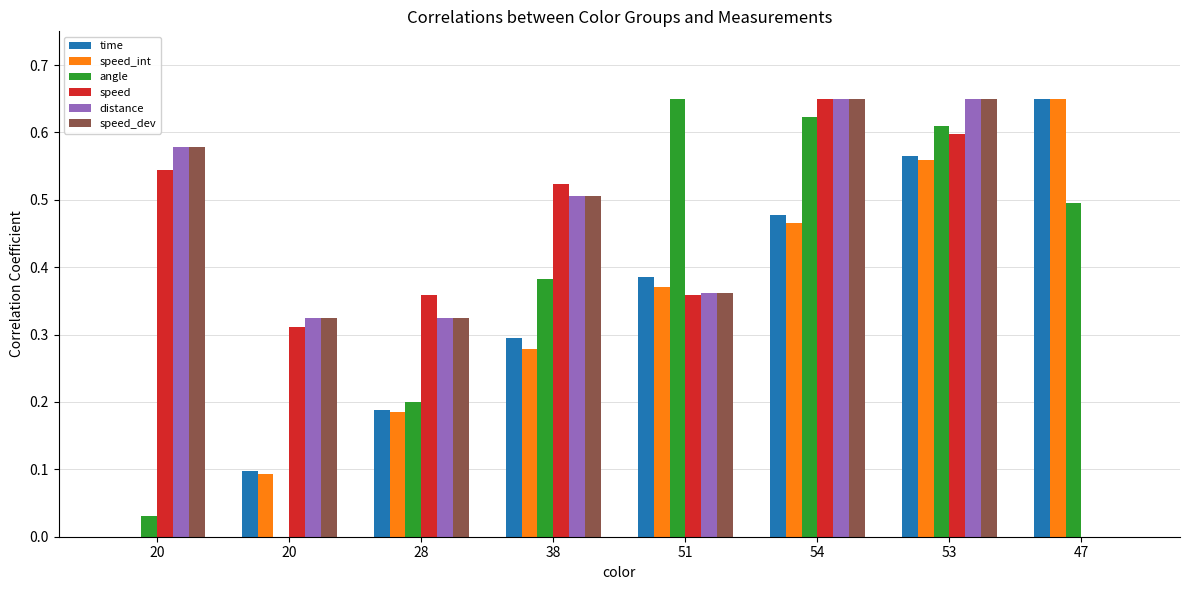

What is the value of the time bar at the 7th from the left?

0.6